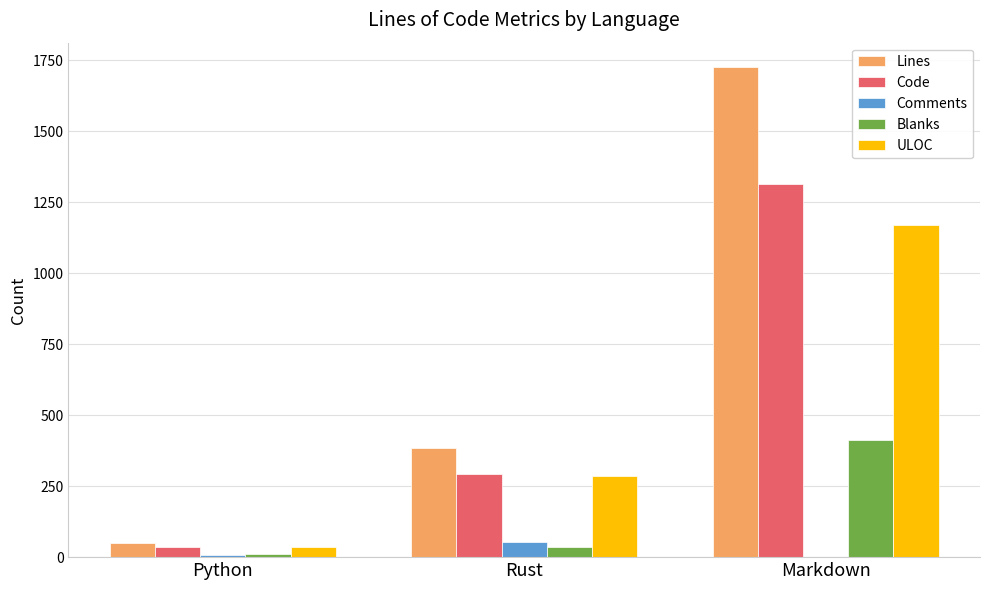

What are all the series names shown in the legend?

Lines, Code, Comments, Blanks, ULOC